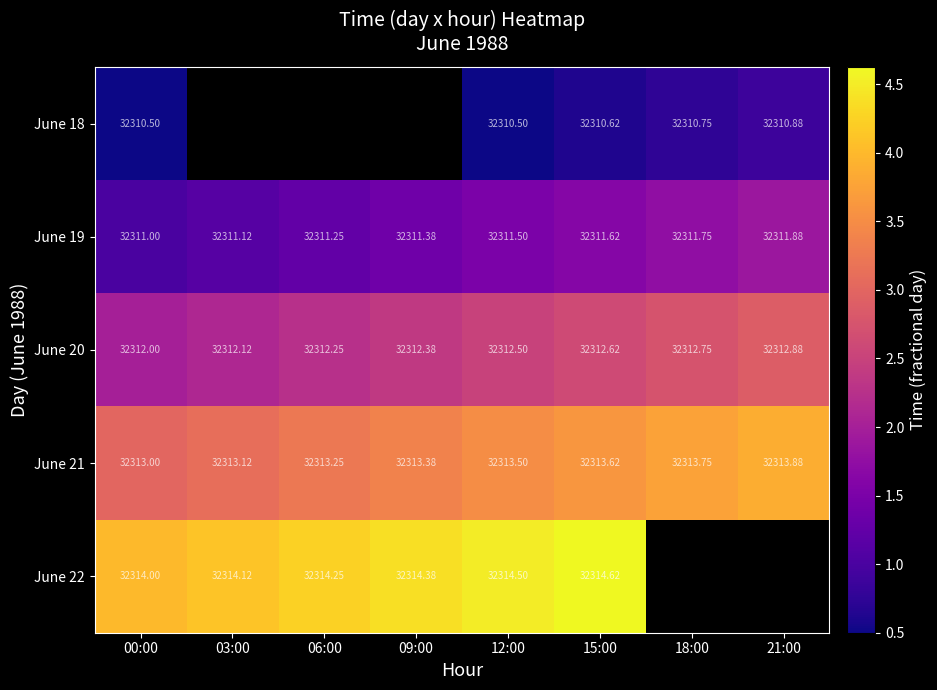

What is the difference between the highest and lowest values at 21:00?

3.0